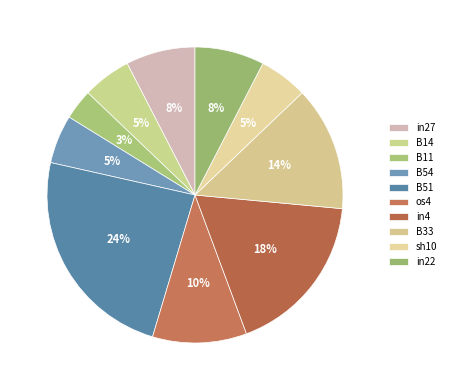

Which has a higher value, os4 or in4?

in4